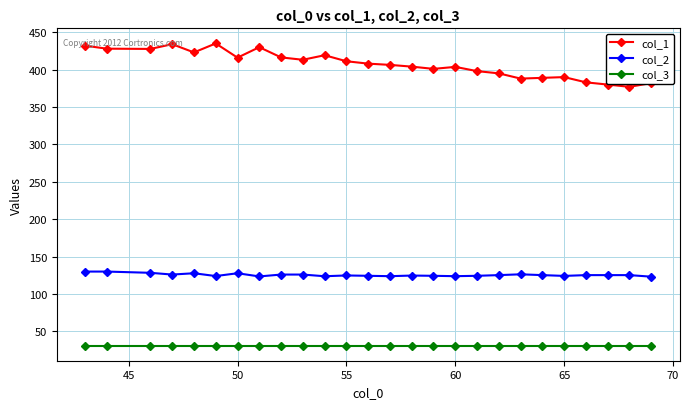

What is the sum of all col_2 values?

3263.2